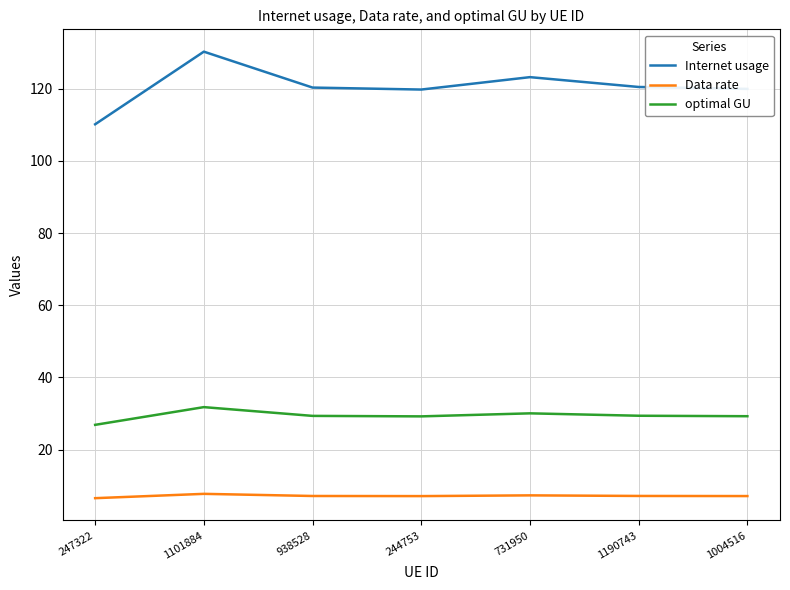

Read the Internet usage value at 244753.

119.7